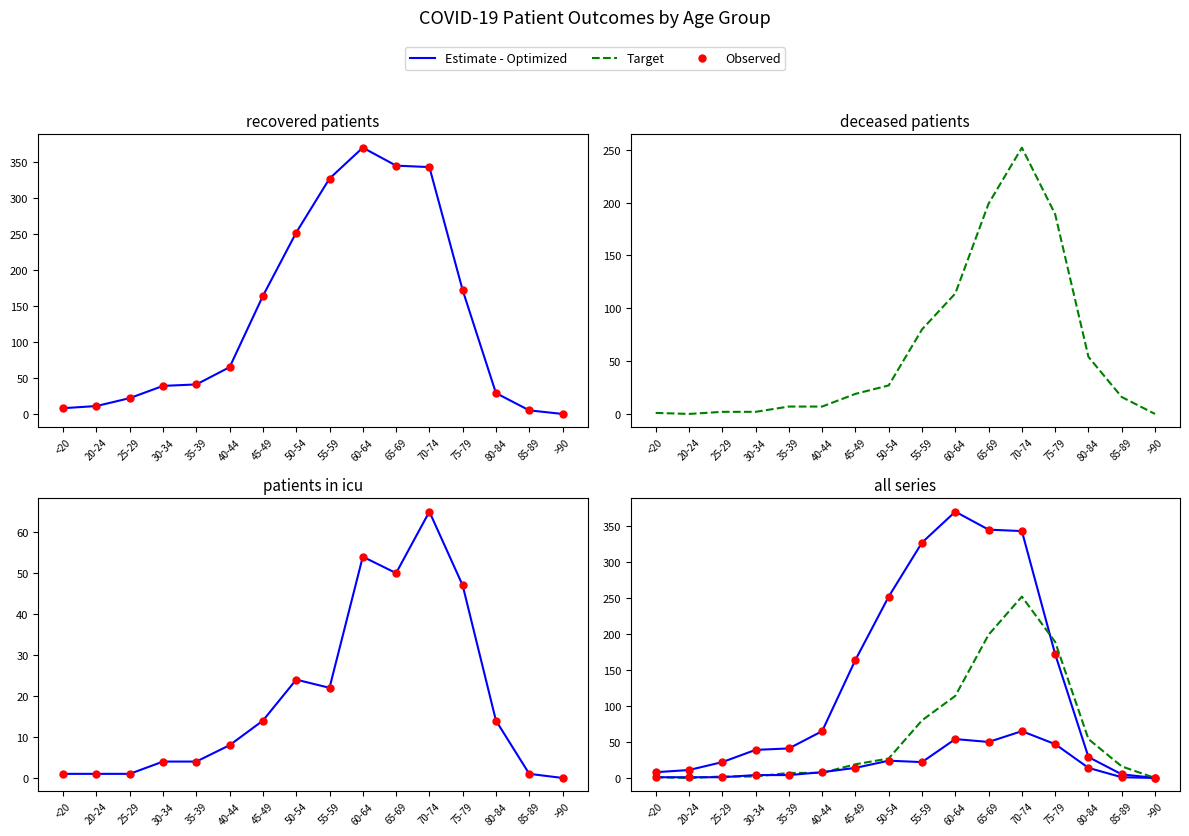

How many categories are shown in the chart?

16